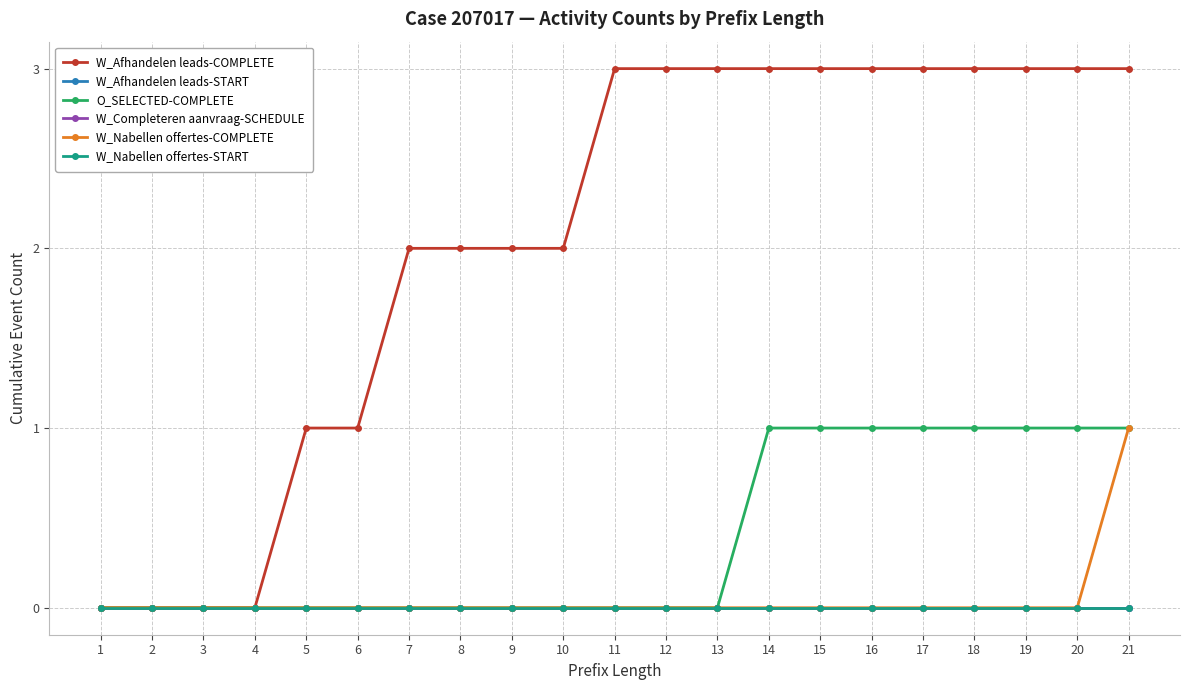

Reading right to left, transcribe all the data shown in this chart.

W_Afhandelen leads-COMPLETE: 21=3	20=3	19=3	18=3	17=3	16=3	15=3	14=3	13=3	12=3	11=3	10=2	9=2	8=2	7=2	6=1	5=1	4=0	3=0	2=0	1=0
W_Afhandelen leads-START: 21=0	20=0	19=0	18=0	17=0	16=0	15=0	14=0	13=0	12=0	11=0	10=0	9=0	8=0	7=0	6=0	5=0	4=0	3=0	2=0	1=0
O_SELECTED-COMPLETE: 21=1	20=1	19=1	18=1	17=1	16=1	15=1	14=1	13=0	12=0	11=0	10=0	9=0	8=0	7=0	6=0	5=0	4=0	3=0	2=0	1=0
W_Completeren aanvraag-SCHEDULE: 21=0	20=0	19=0	18=0	17=0	16=0	15=0	14=0	13=0	12=0	11=0	10=0	9=0	8=0	7=0	6=0	5=0	4=0	3=0	2=0	1=0
W_Nabellen offertes-COMPLETE: 21=1	20=0	19=0	18=0	17=0	16=0	15=0	14=0	13=0	12=0	11=0	10=0	9=0	8=0	7=0	6=0	5=0	4=0	3=0	2=0	1=0
W_Nabellen offertes-START: 21=0	20=0	19=0	18=0	17=0	16=0	15=0	14=0	13=0	12=0	11=0	10=0	9=0	8=0	7=0	6=0	5=0	4=0	3=0	2=0	1=0